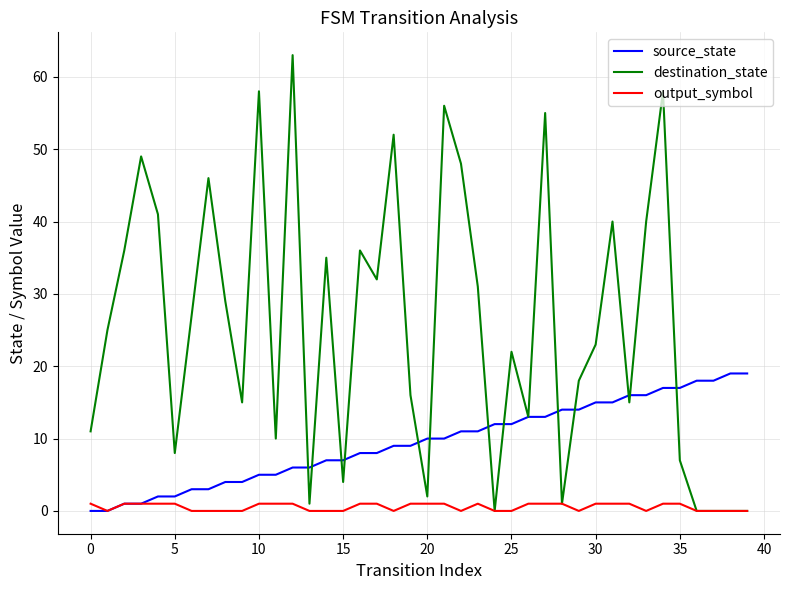

How many lines are shown in the chart?

3